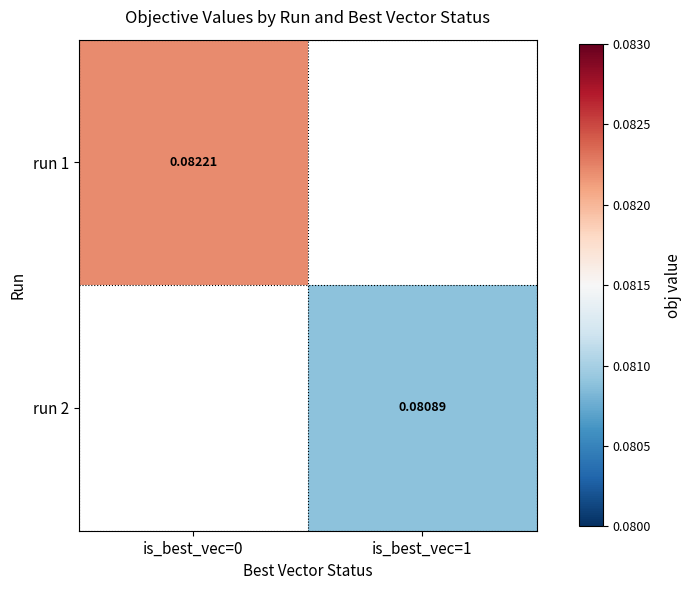

True or false: run 2 has a value of 0.1 at is_best_vec=1.

False